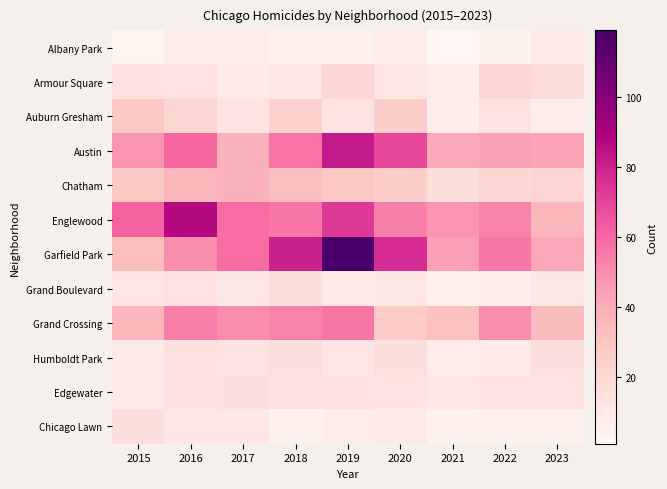

What is the maximum value shown in the chart?

119